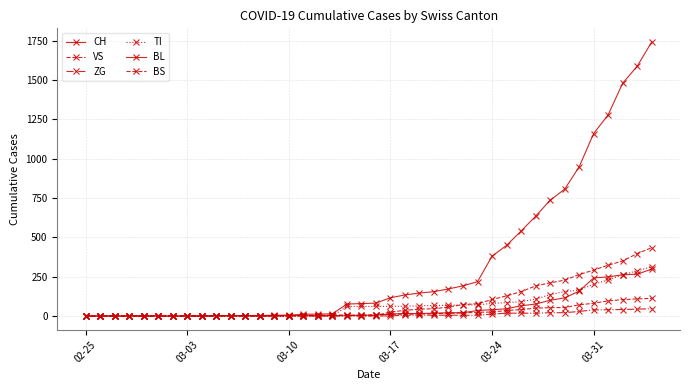

What is the difference between the maximum and minimum values in the ZG series?

46